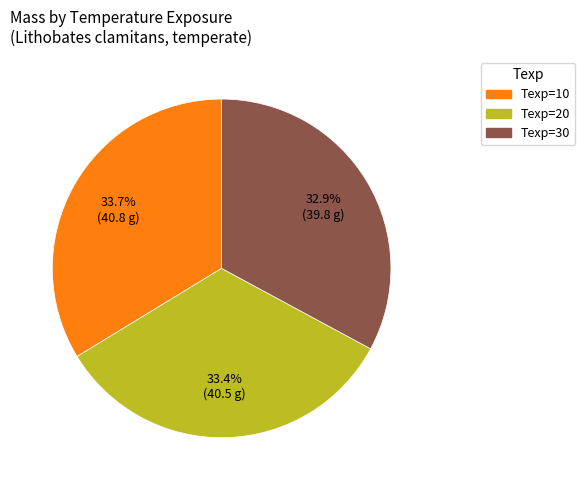

What is the smallest slice in the pie chart?

Texp=30